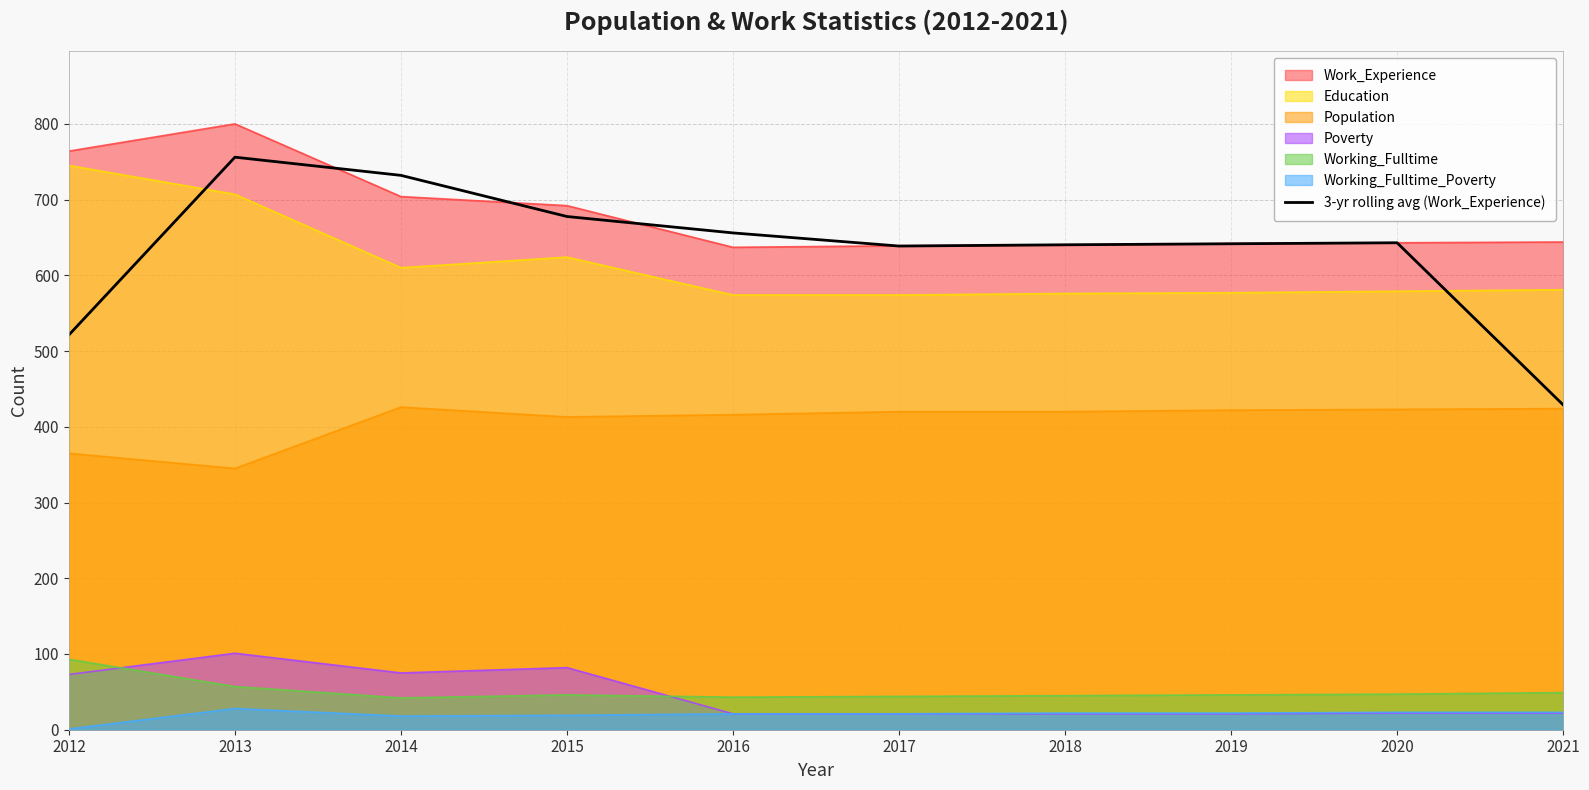

How many lines are shown in the chart?

7